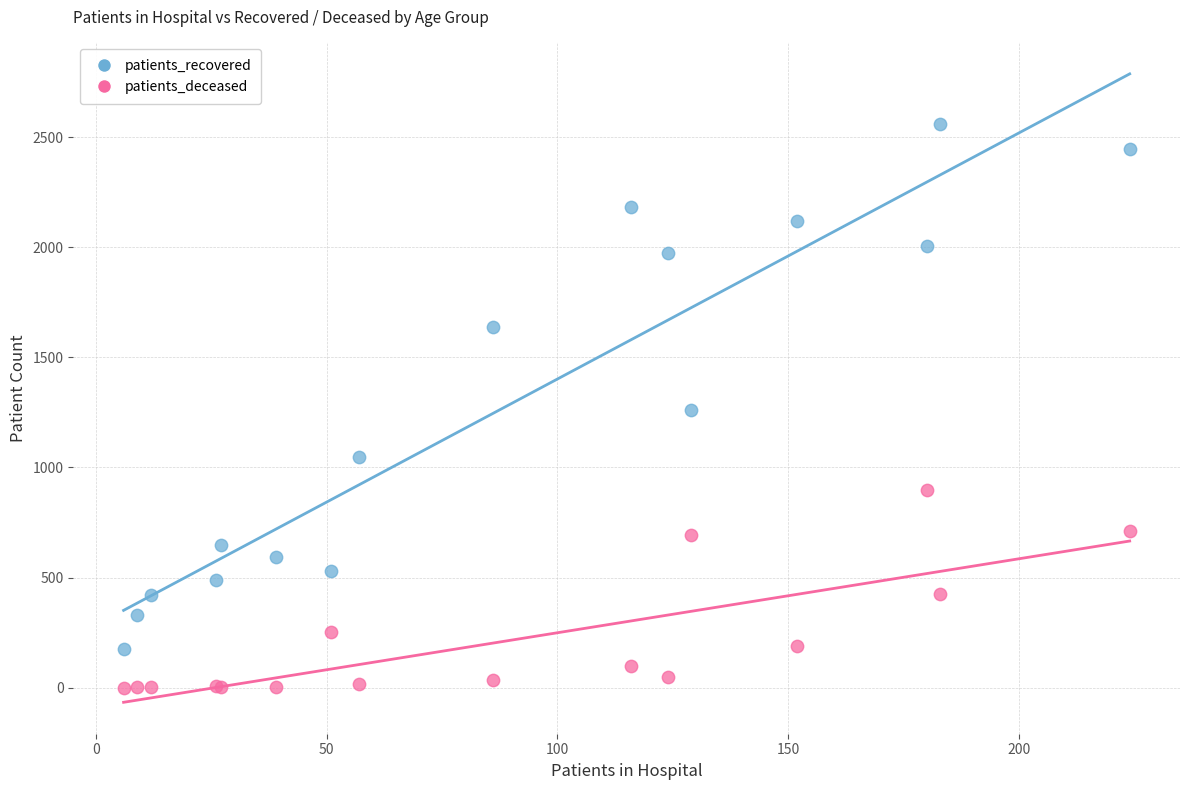

Which series contains the lowest Y value?

patients_deceased